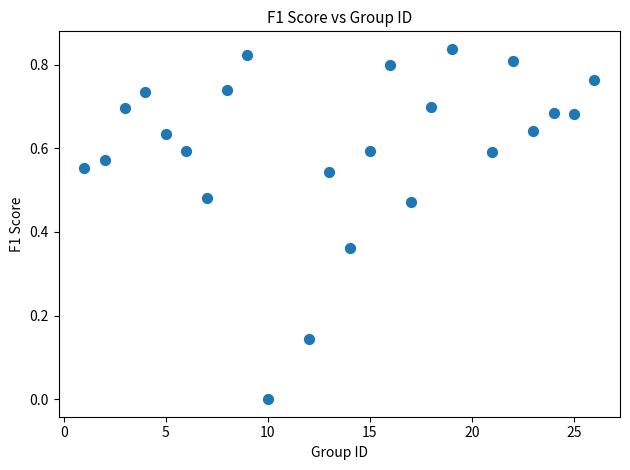

What is the range of X values (max minus min)?

25.0